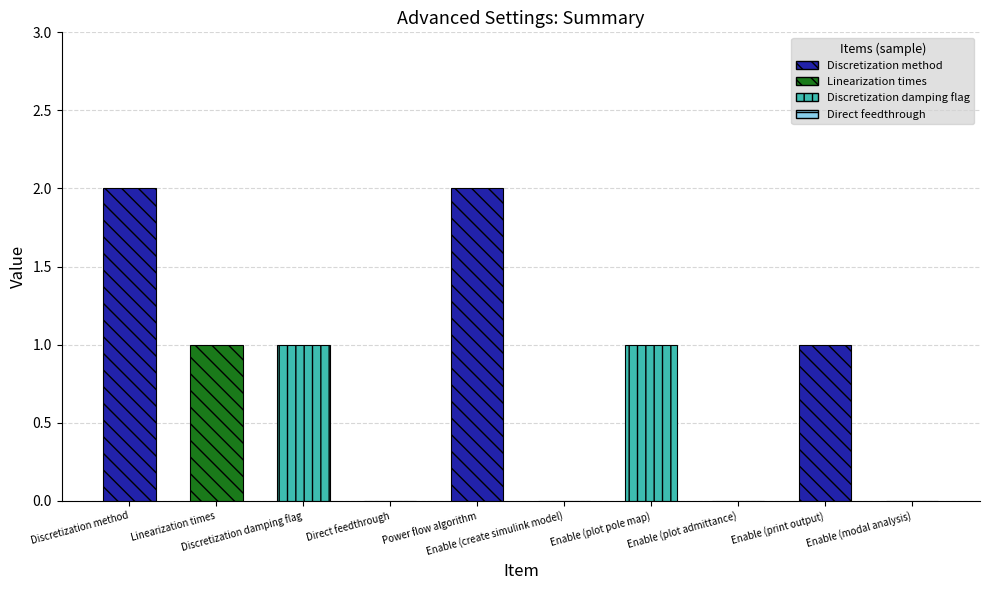

At which label does the data first exceed 1?

Discretization method